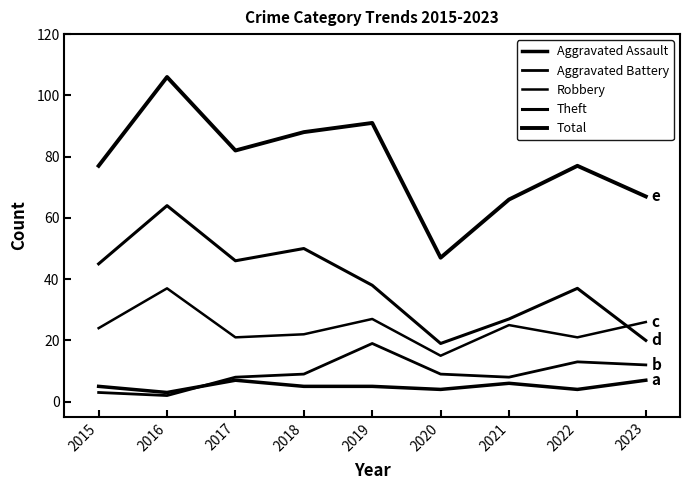

Is this an area chart (filled region under the line)?

No